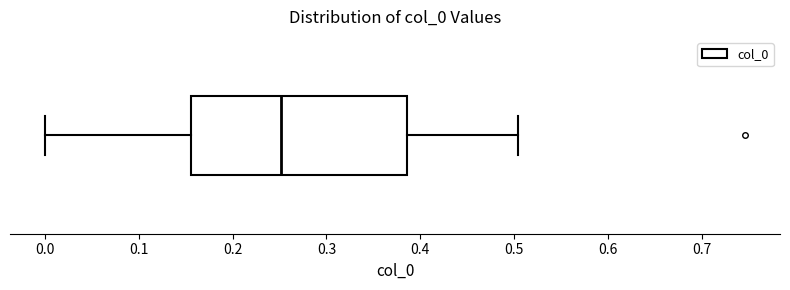

Read this box plot against the x-axis: the position of the median line, the range covered by the box, and the ends of both whiskers. The values are not printed on the chart, so give them approximately, as read against the axis.

median 0.25, box 0.16 to 0.39, whiskers 0.00 to 0.50